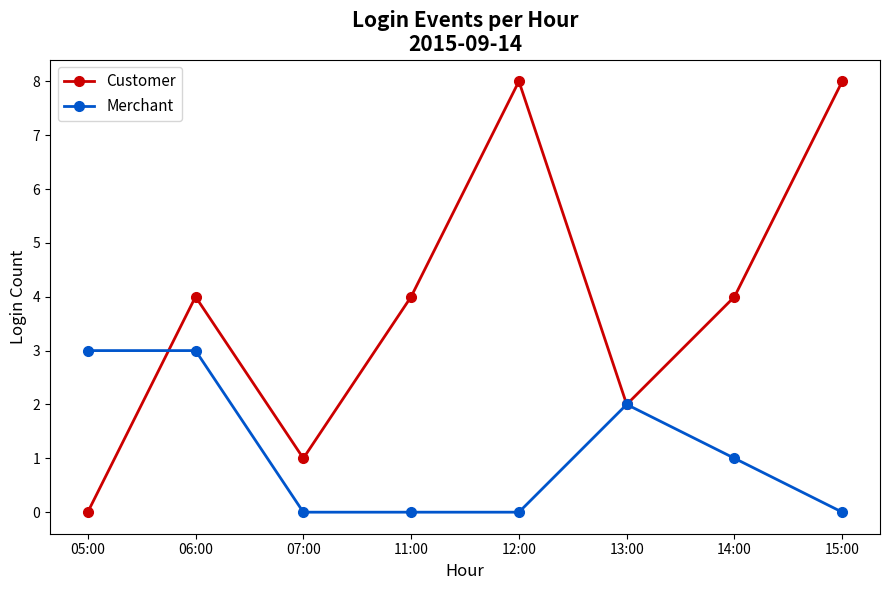

Between 05:00 and 14:00, which series saw the biggest shift?

Customer